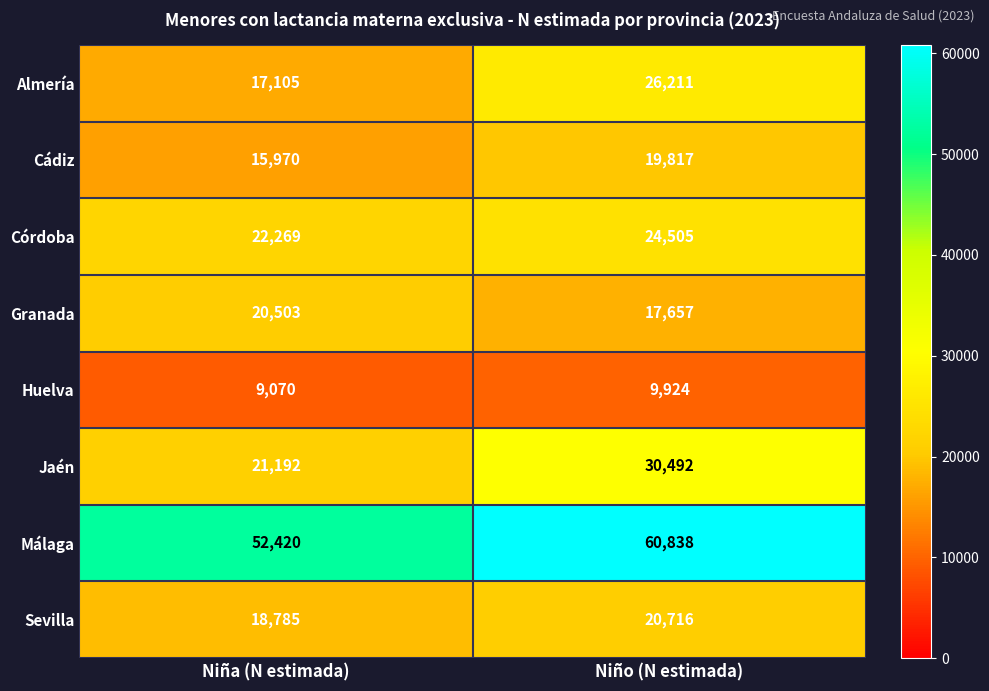

Which series has the largest range (max minus min)?

Jaén